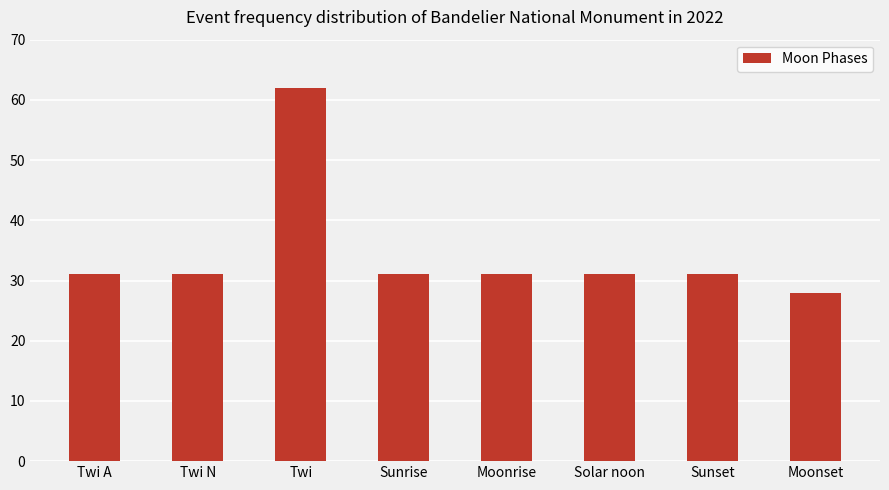

Which category has the highest value across all series?

Twi